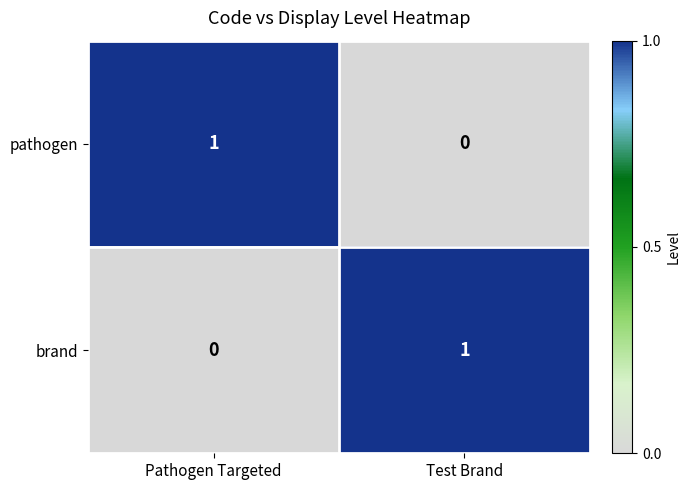

How many categories are shown in the chart?

2